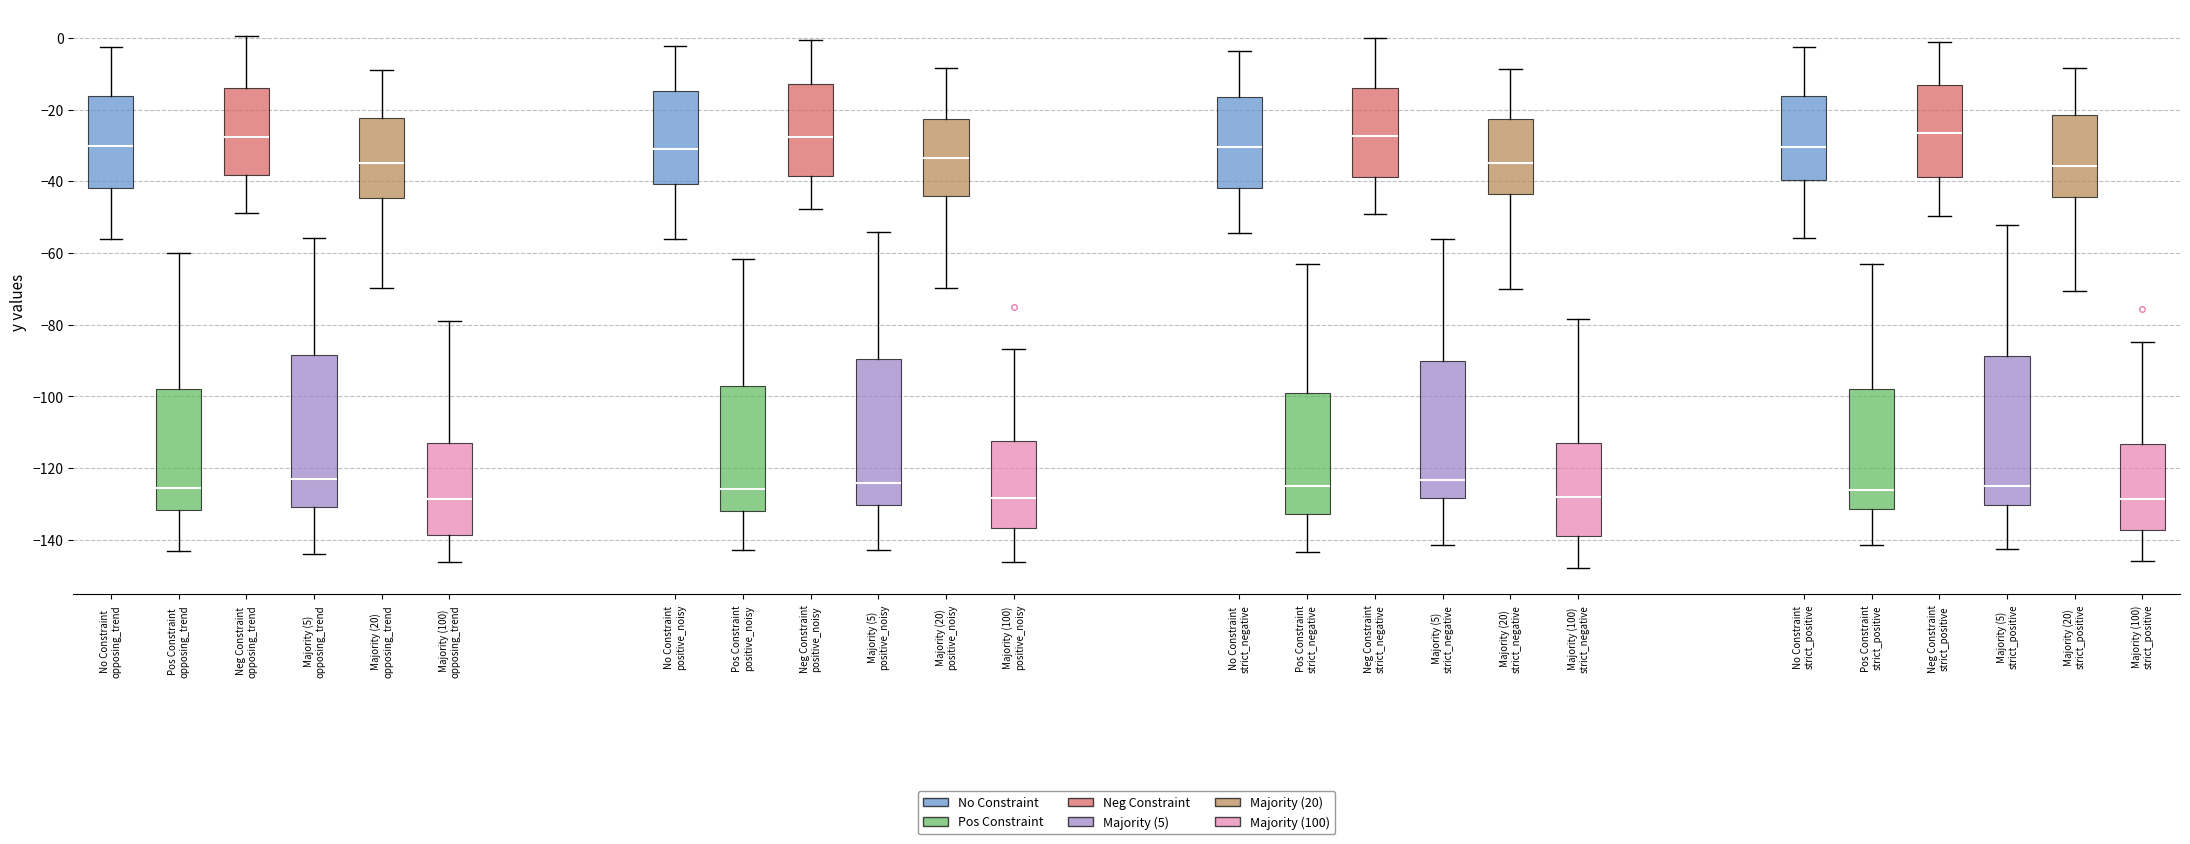

Where does the upper whisker of the box for Majority (5) opposing_trend end on the y-axis? The values are not printed on the chart, so give them approximately, as read against the axis.

-56